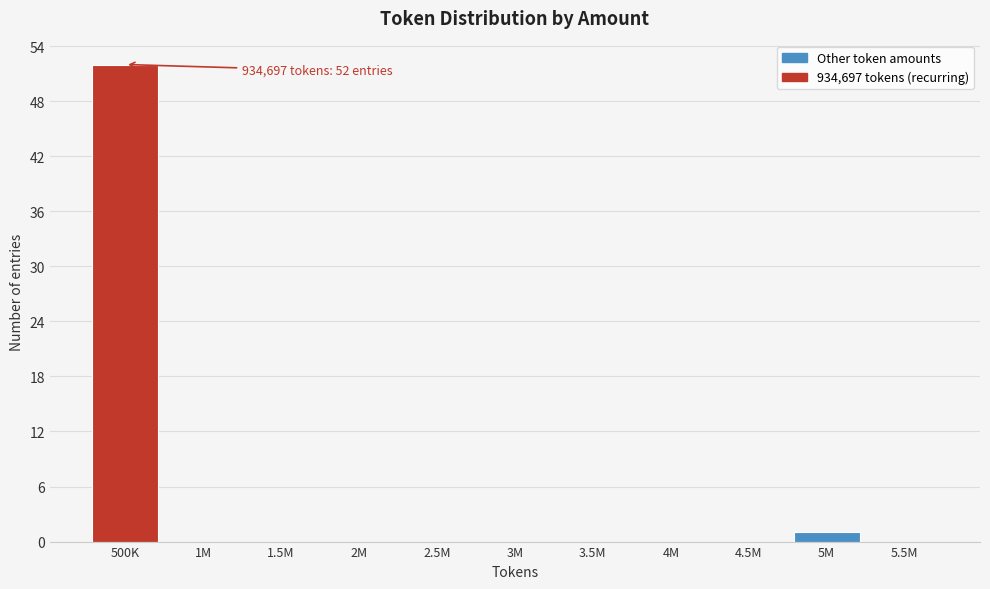

Reading right to left, list all the values displayed in this chart.

5.5M=0	5M=1	4.5M=0	4M=0	3.5M=0	3M=0	2.5M=0	2M=0	1.5M=0	1M=0	500K=52